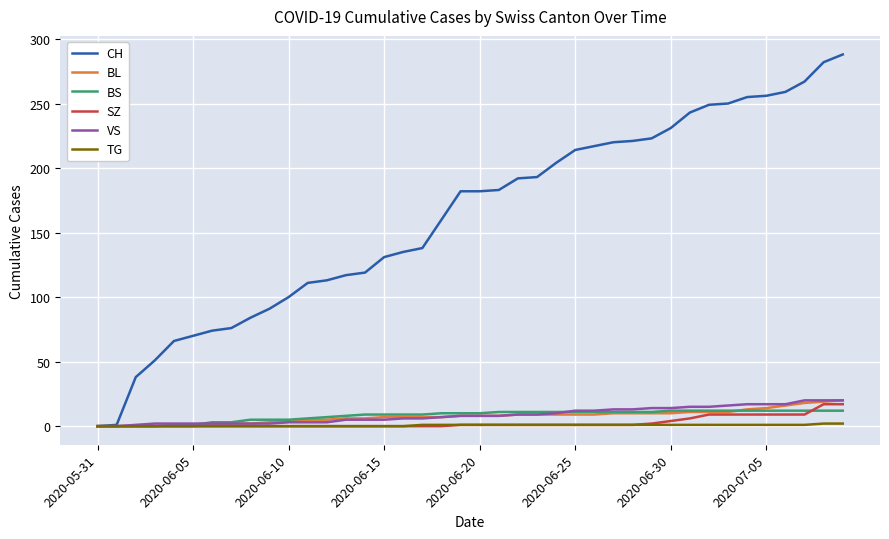

Which series has the widest spread of values?

CH